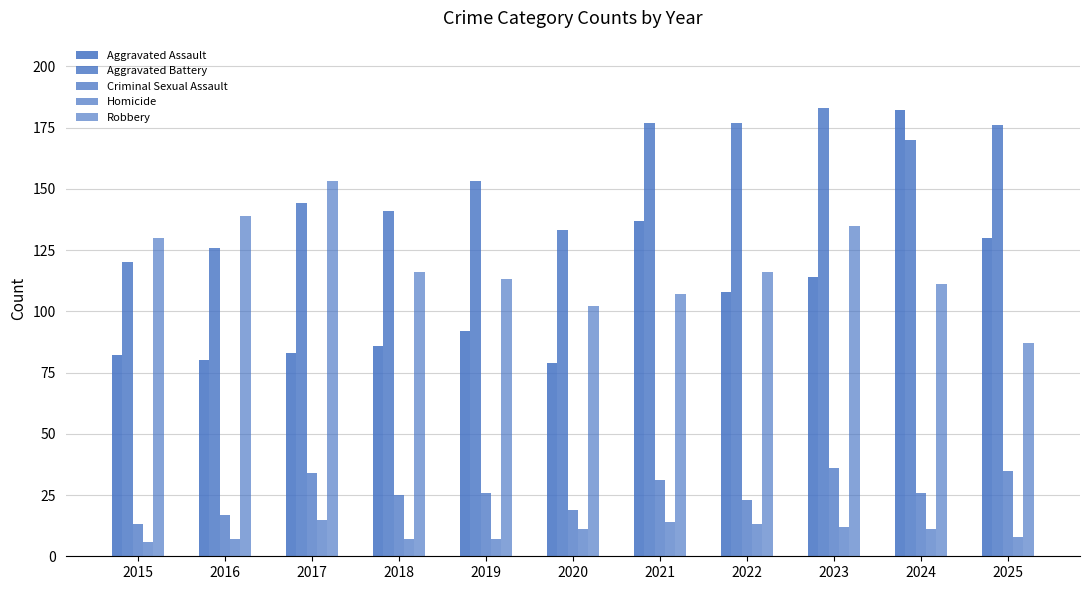

How many bars are there in each group?

5